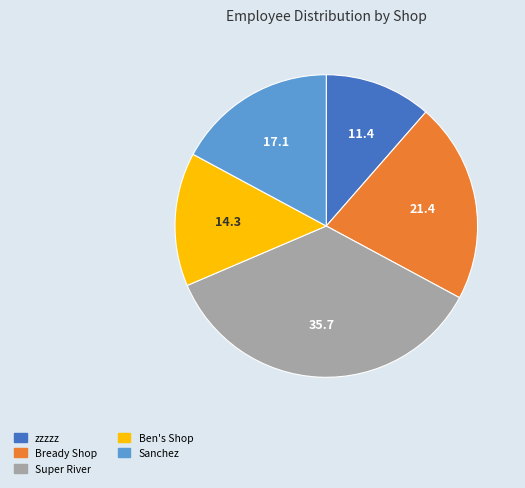

Rank the categories by value from highest to lowest.

Super River, Bready Shop, Sanchez, Ben's Shop, zzzzz